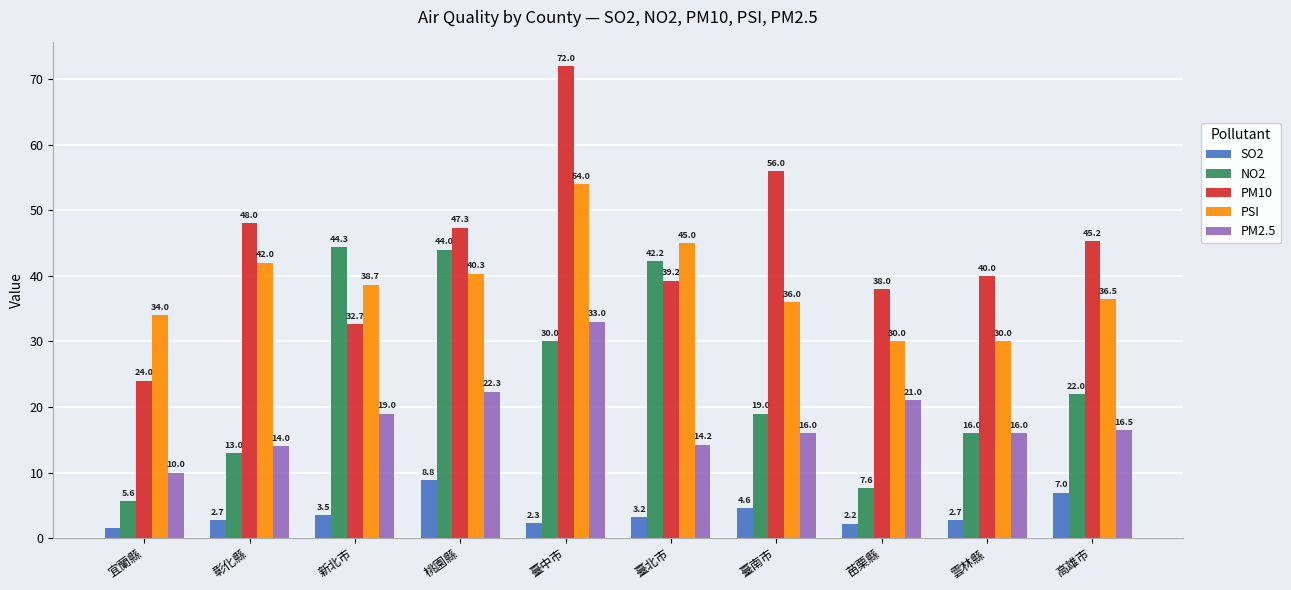

At which category is the sum across all series the highest?

臺中市